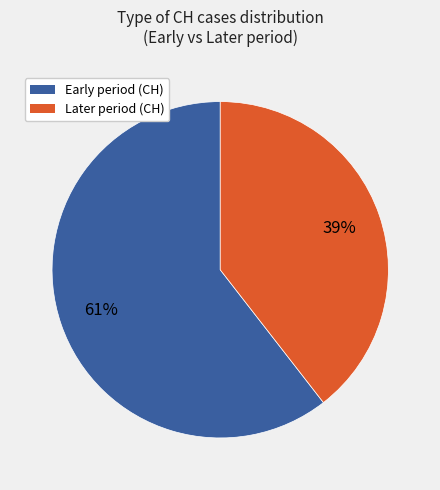

Is there a majority slice in this chart?

Yes